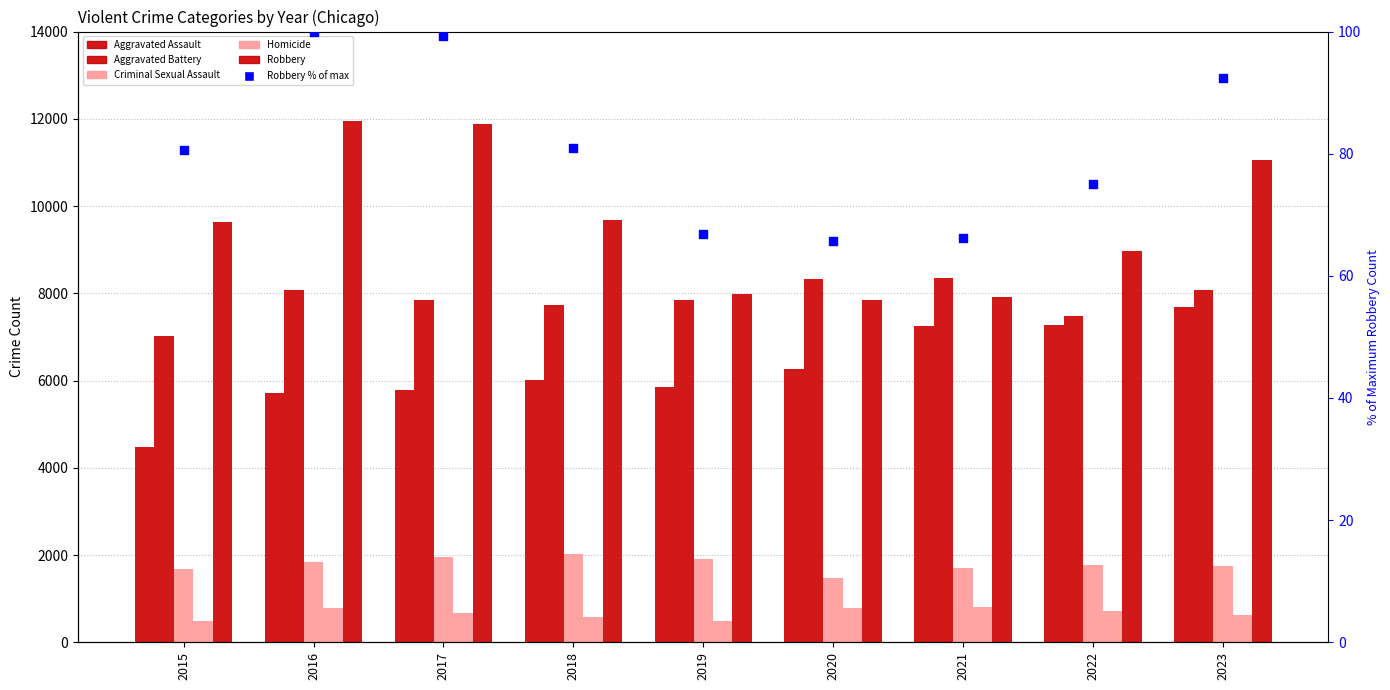

Which series contains the highest Y value?

Robbery